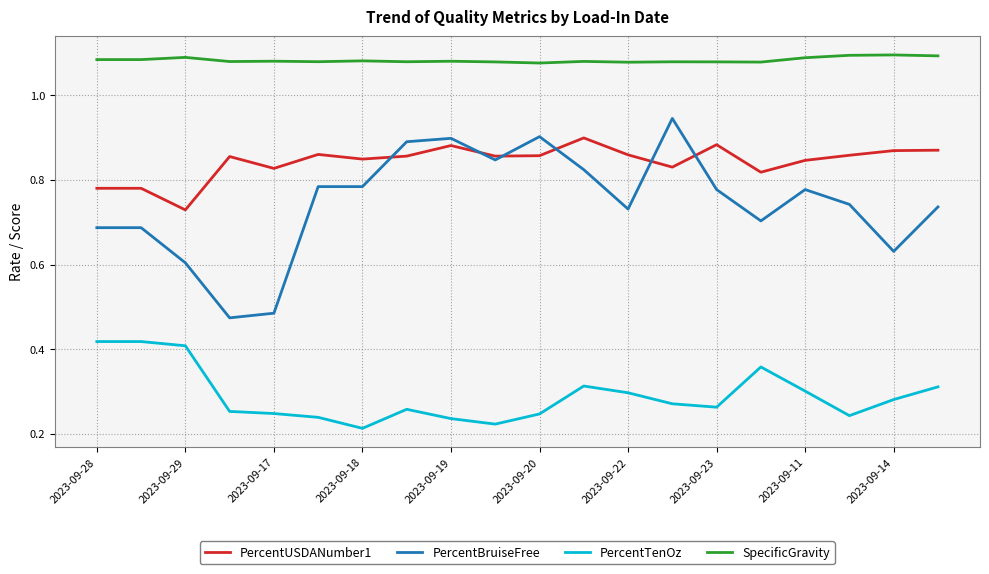

What is the sum of all PercentTenOz values?

5.8